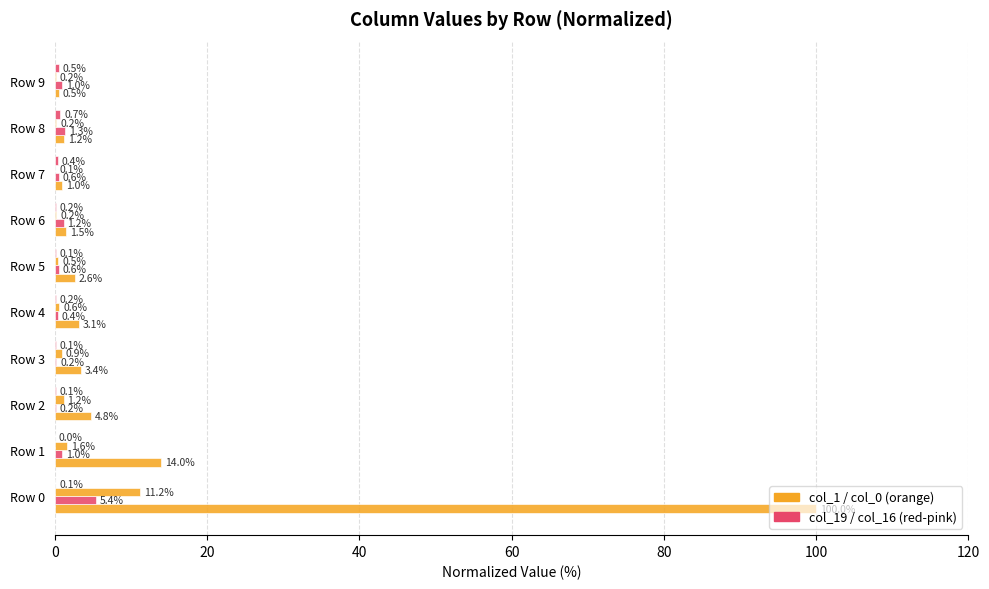

Count the number of data series in this chart.

4